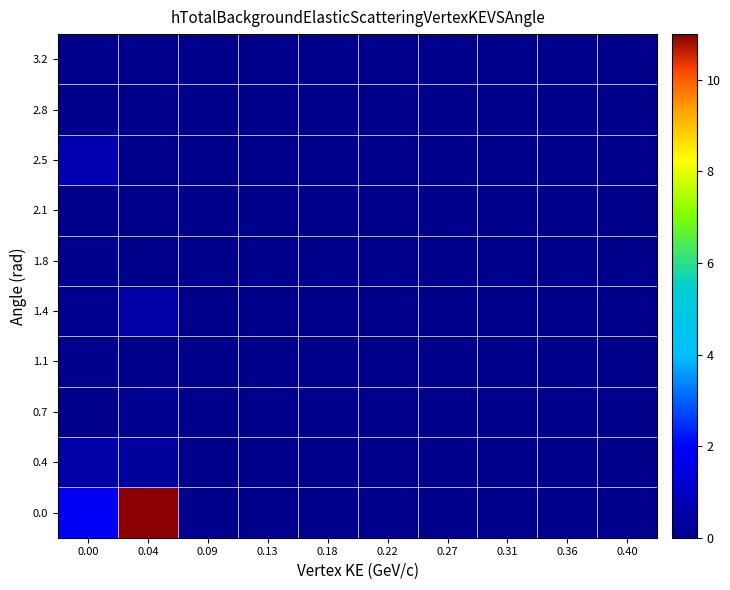

Rank the series by their maximum value, from highest to lowest.

0.0, 2.5, 0.4, 1.4, 0.7, 1.1, 1.8, 2.1, 3.2, 2.8